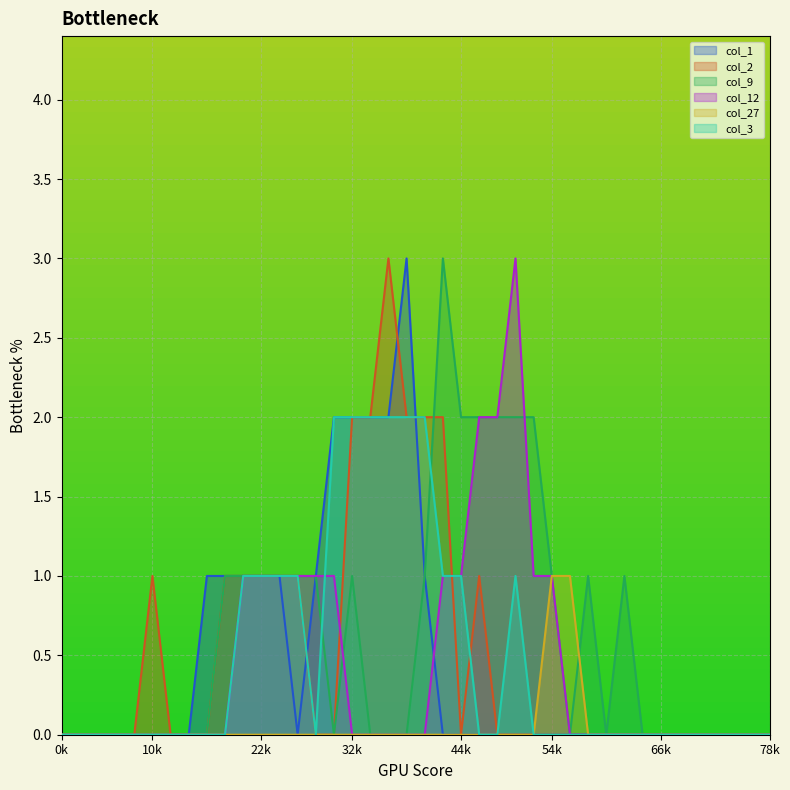

How many times do col_12 and col_9 cross each other?

2